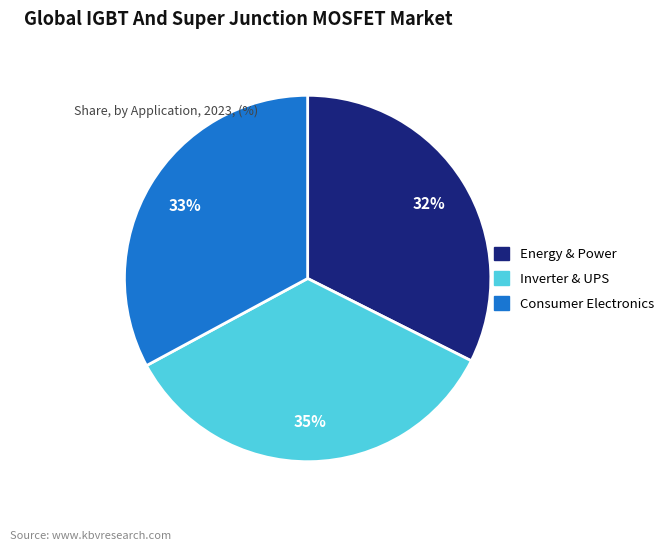

Is there a majority slice in this chart?

No